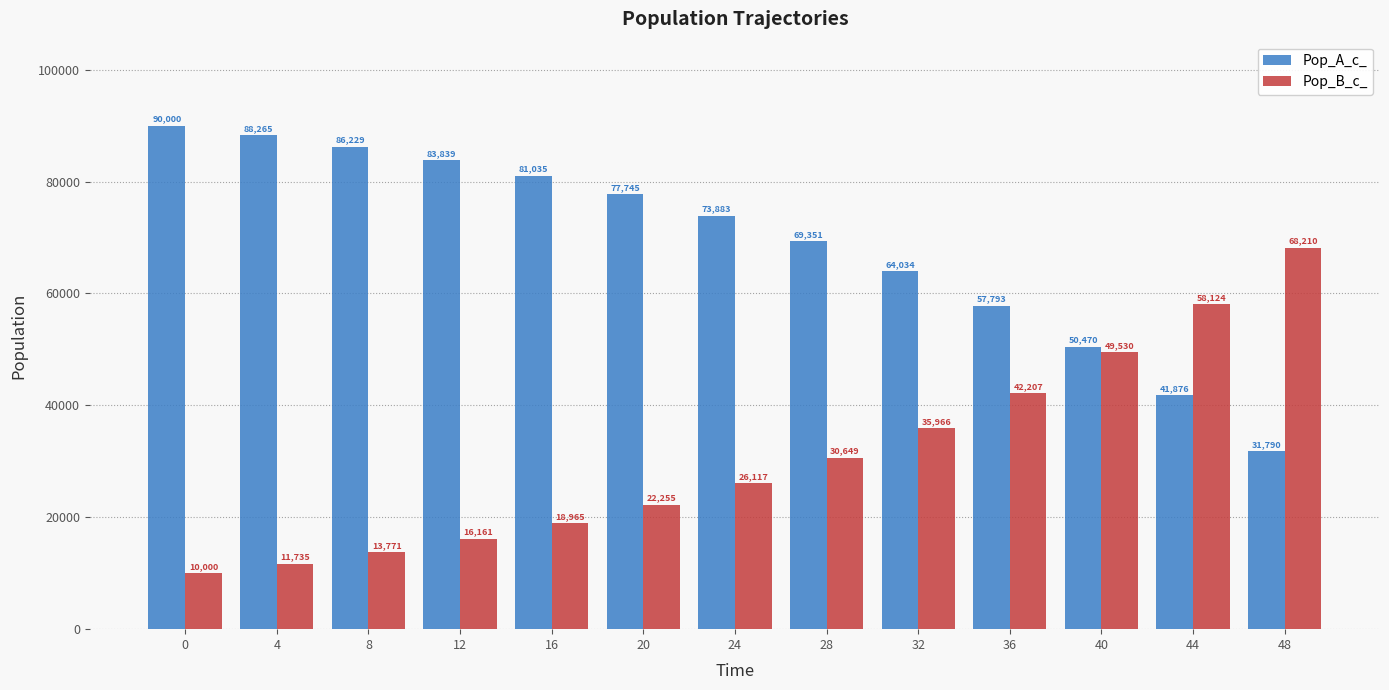

What is the difference between the highest and lowest values at 16?

62070